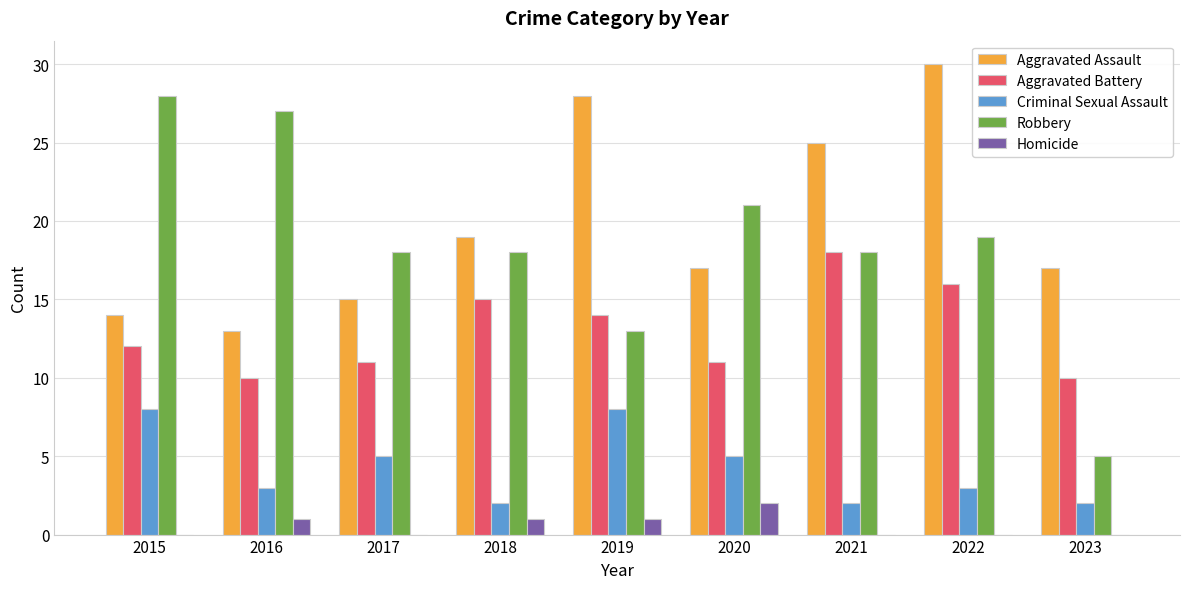

Does the chart contain stacked bars?

No